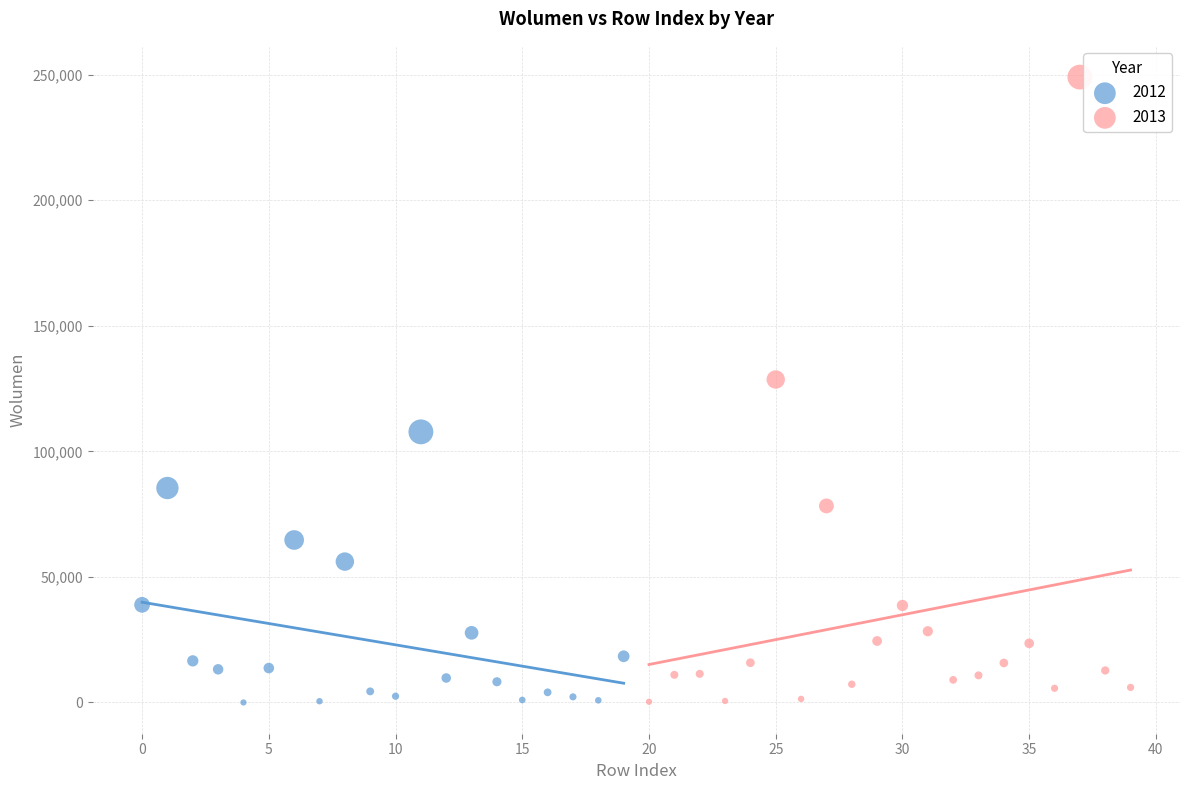

Which series contains the highest Y value?

2013